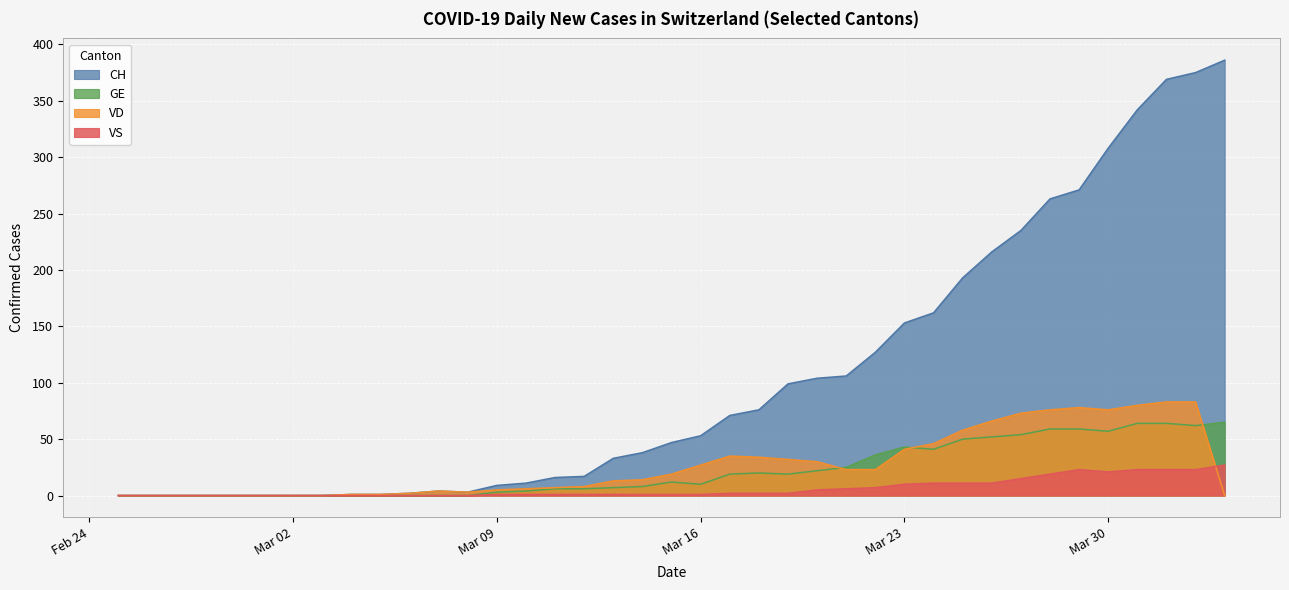

How many values in CH are above zero?

31